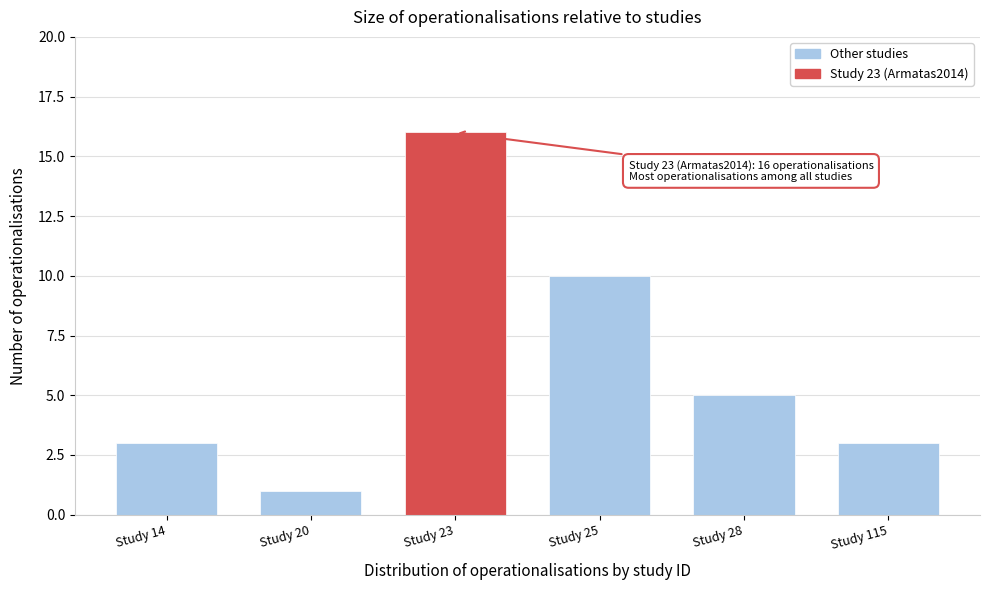

Reading left to right, list all the values displayed in this chart.

3	1	16	10	5	3